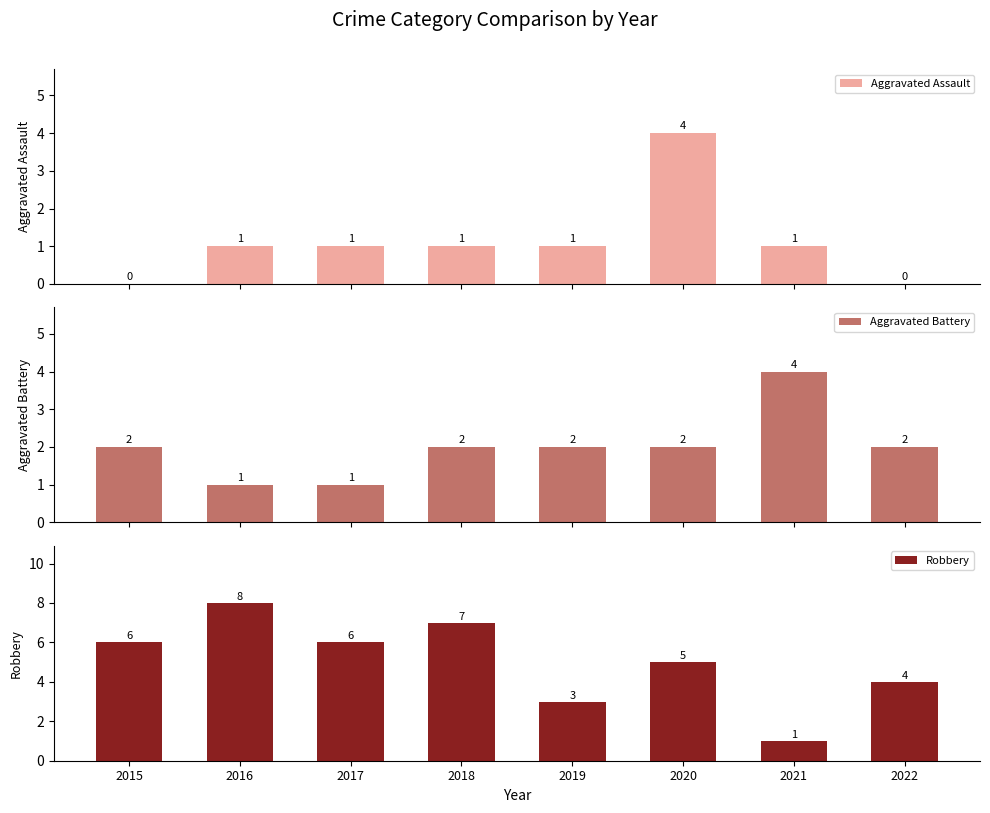

List the labels in order of Aggravated Assault value, largest first.

2020, 2016, 2017, 2018, 2019, 2021, 2015, 2022